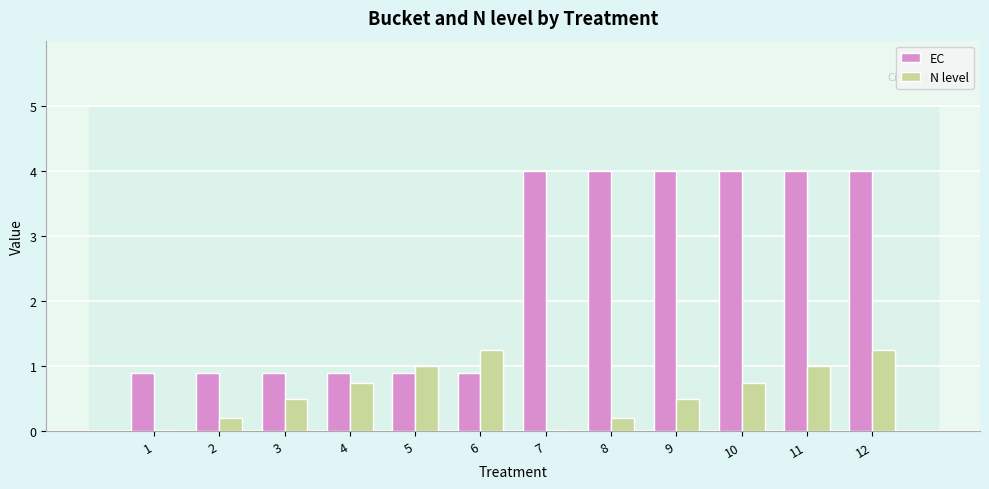

At which category is the sum across all series the highest?

12